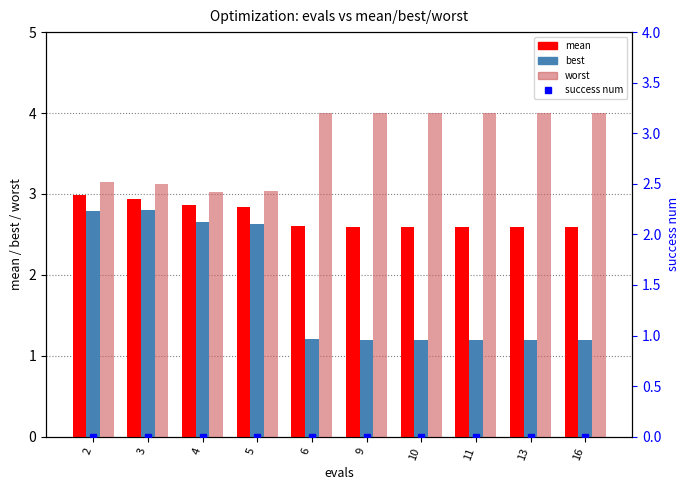

What are all the series names shown in the legend?

mean, best, worst, success num